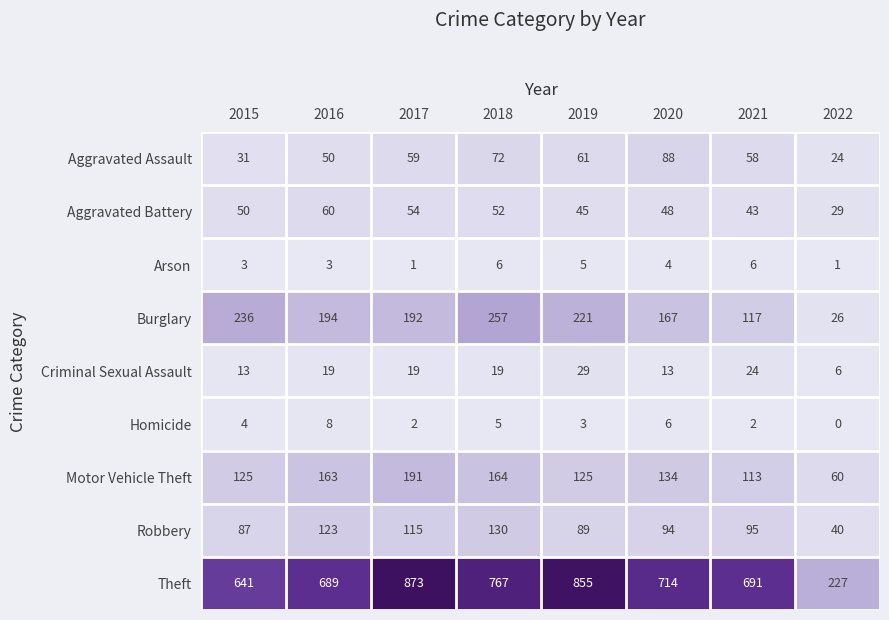

Where does the Theft series first go above 714?

2017